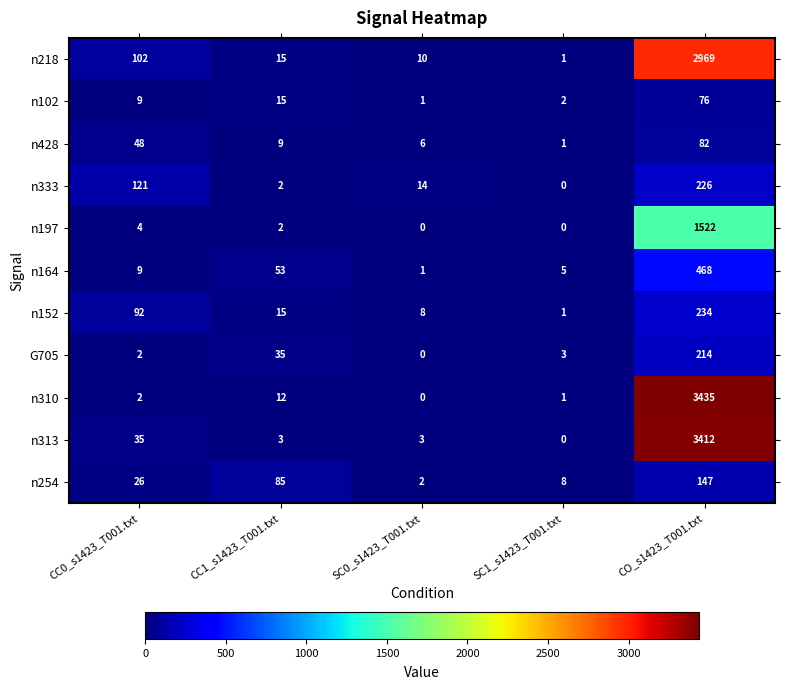

Is it true that n310 equals 12 at CC1_s1423_T001.txt?

True